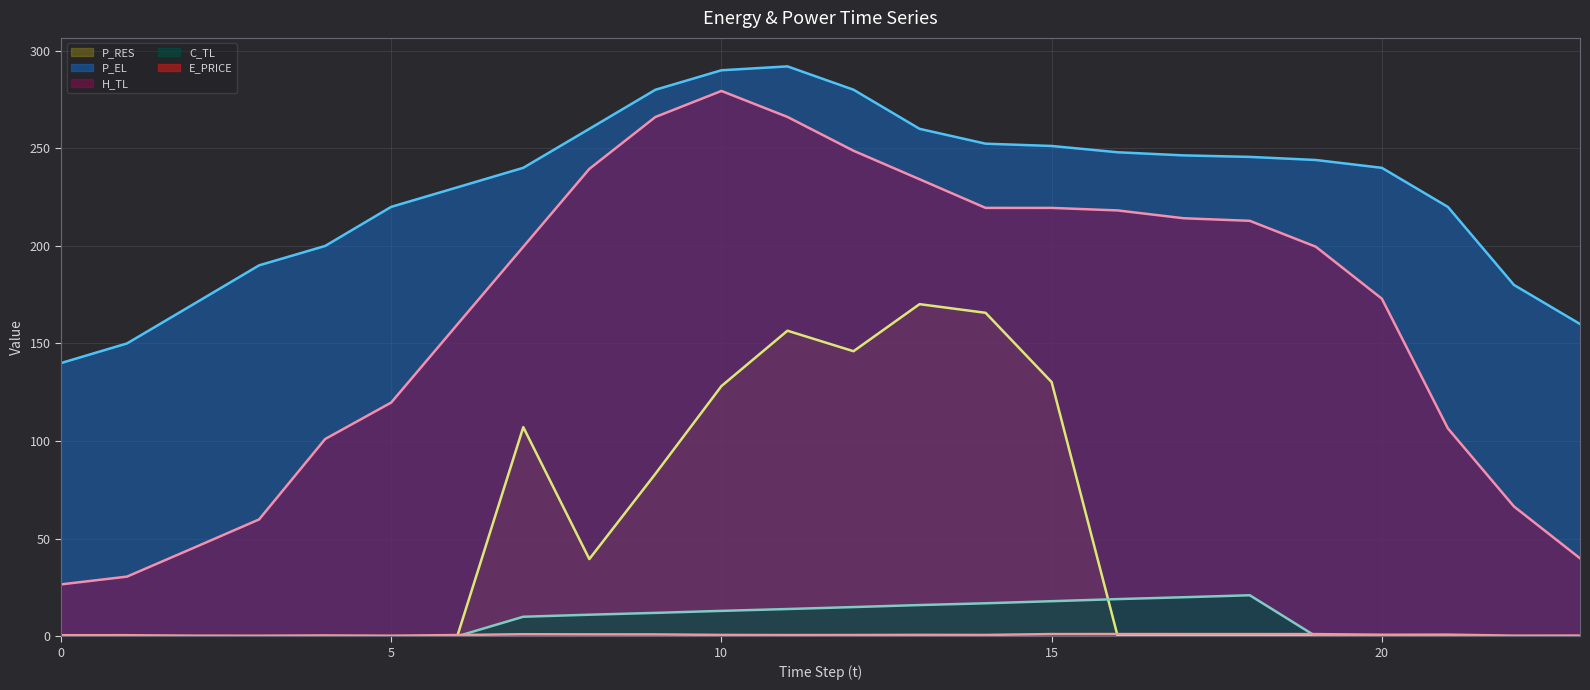

What is the average value of the C_TL (line) series?

7.7